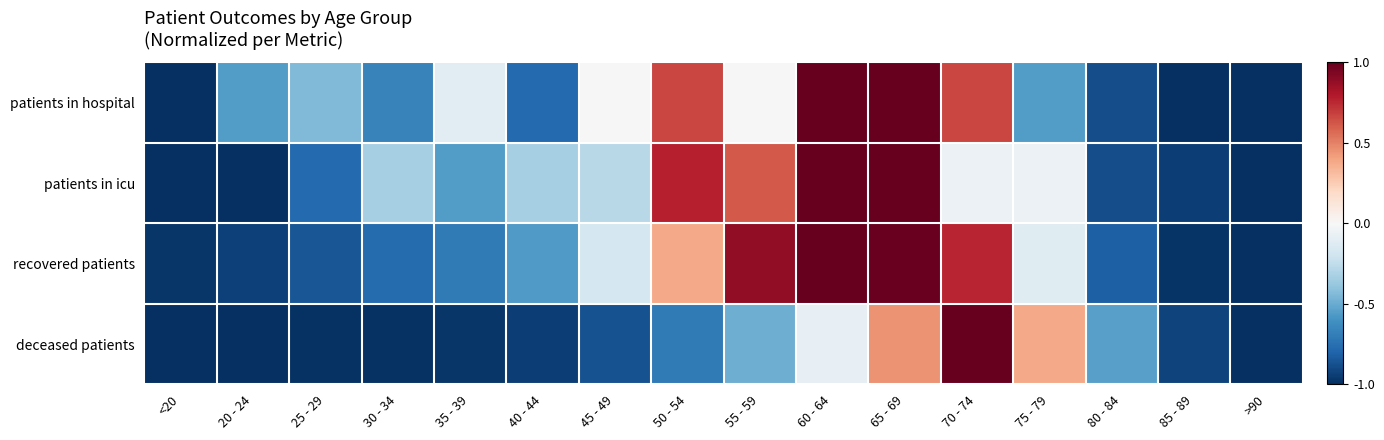

At which category is the sum across all series the highest?

65 - 69